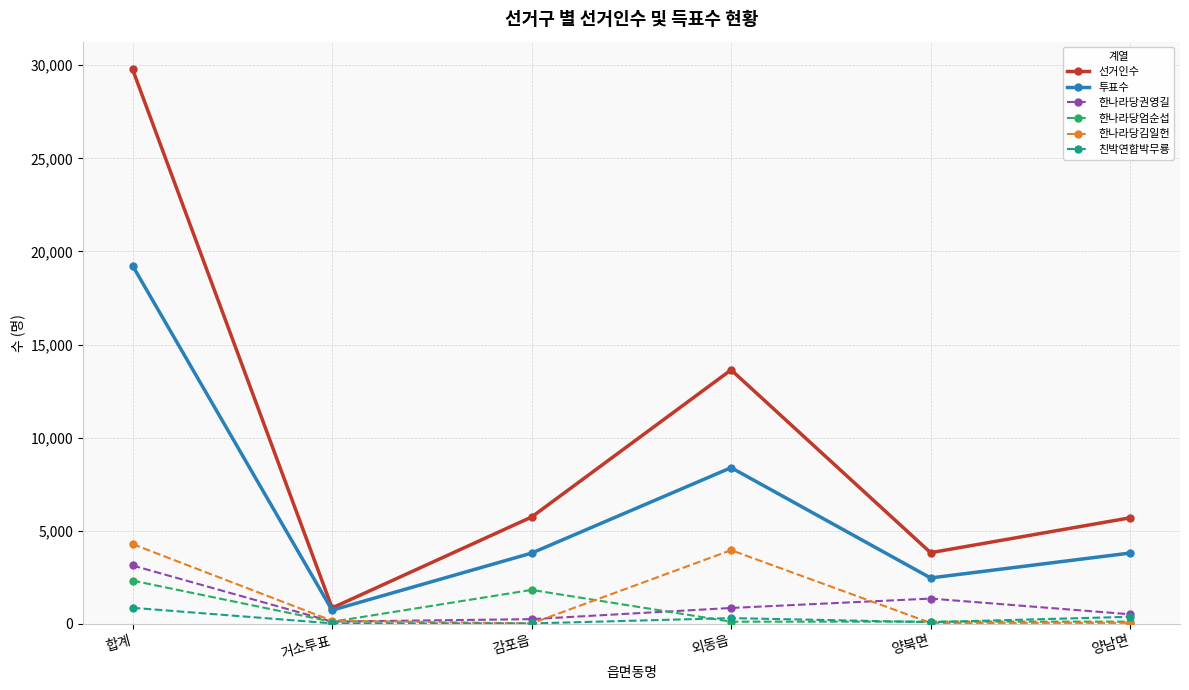

True or false: 선거인수 has a value of 5743 at 감포읍.

True